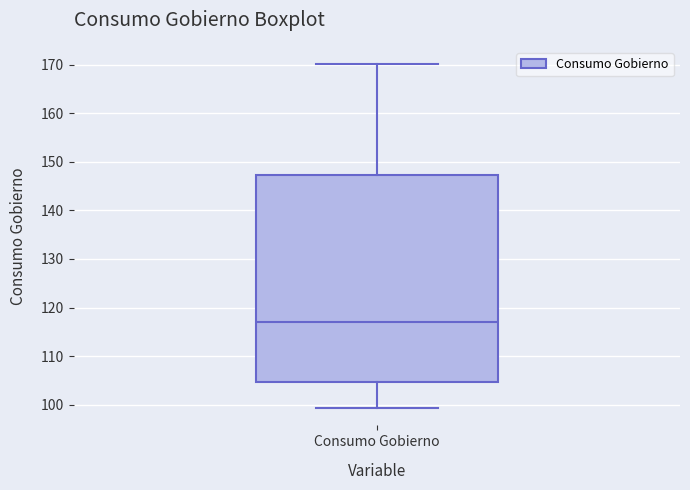

Transcribe this box plot: give where the median line is, the range the box spans, and where the two whiskers end, as read against the y-axis. The values are not printed on the chart, so give them approximately, as read against the axis.

median 117, box 105 to 147, whiskers 99 to 170